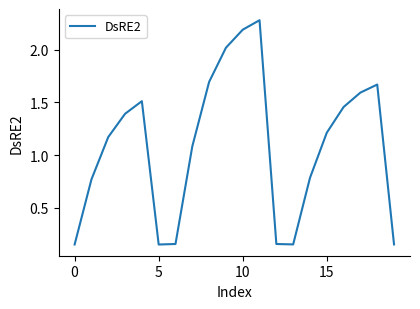

What is the maximum value shown in the chart?

2.3